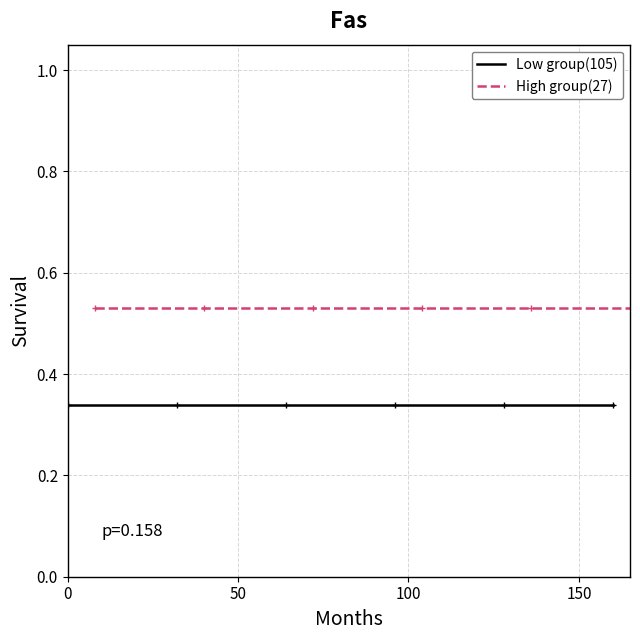

True or false: Low group(105) and High group(27) cross at least once.

False